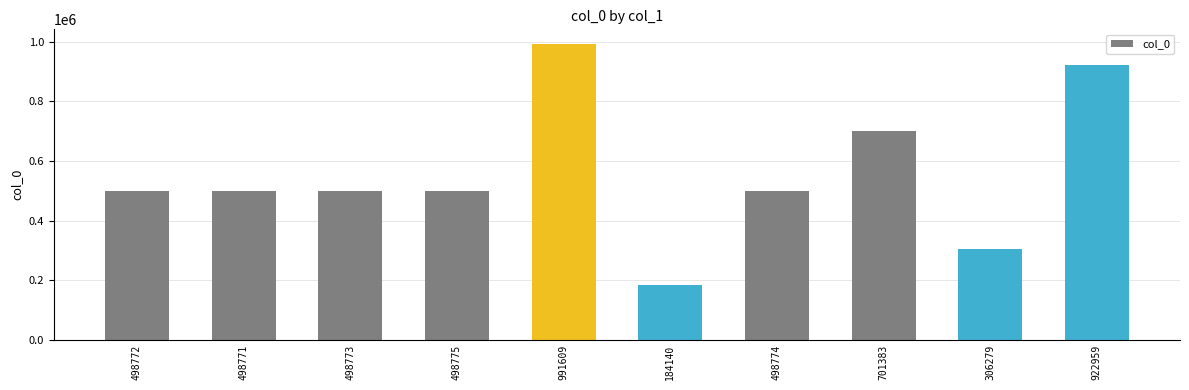

What is the sum of the values at 184140 and 498775?

682915